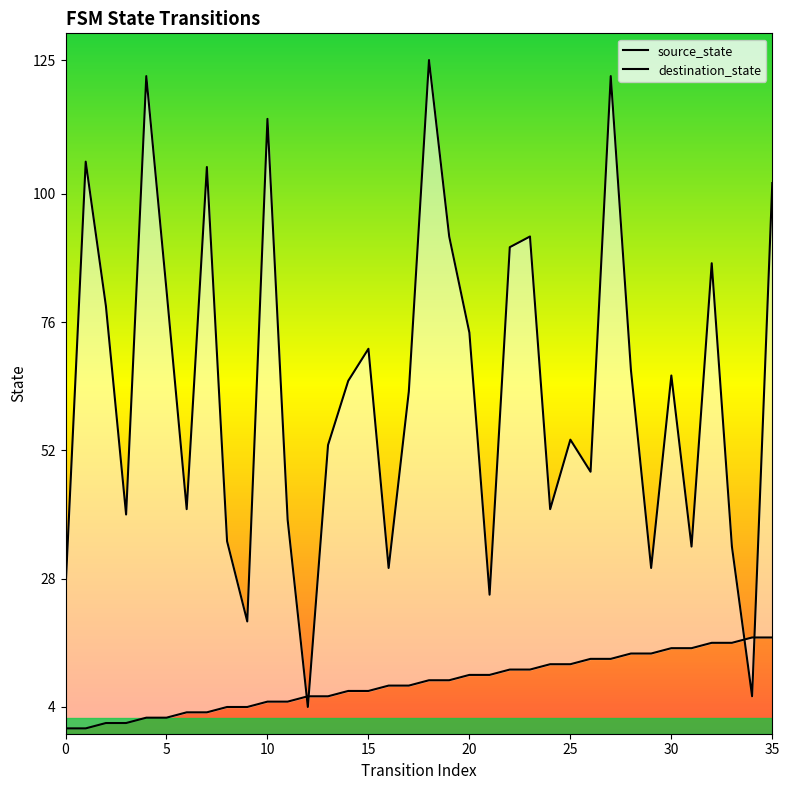

At how many categories does at least one series exceed 24?

33